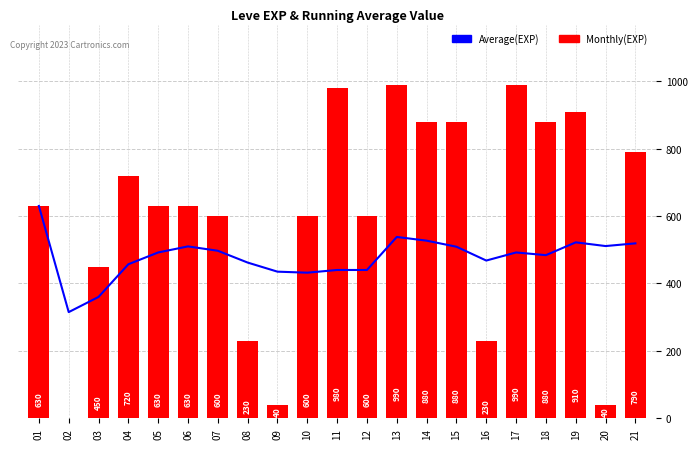

The Monthly(EXP) series shows 348 at 08. True or false?

False